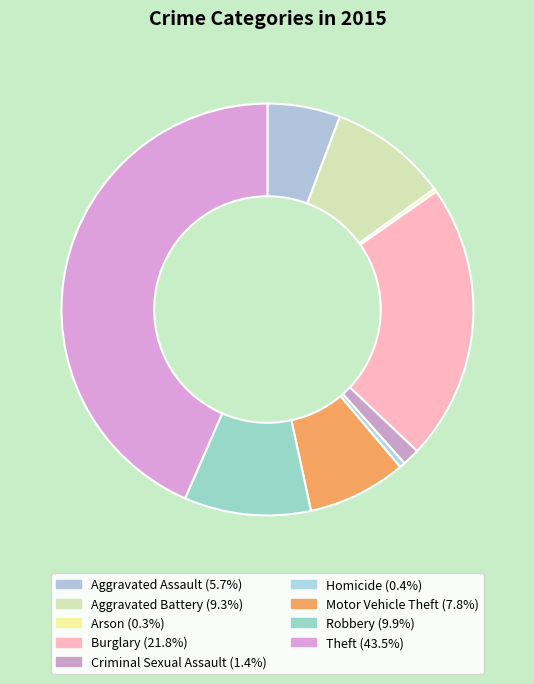

Does Aggravated Battery account for over 50% of the chart?

No